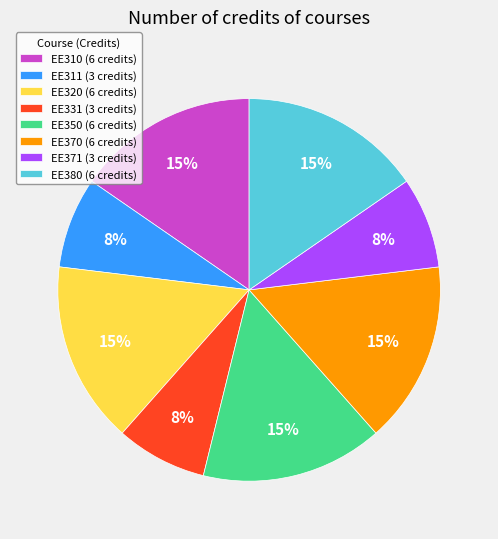

Which has a higher value, EE311 (3 credits) or EE320 (6 credits)?

EE320 (6 credits)